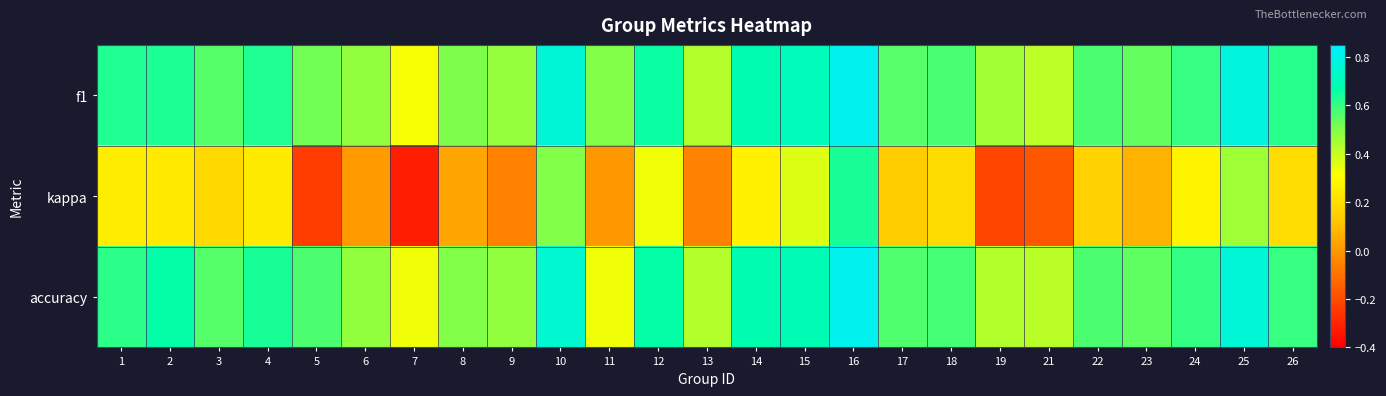

How many series are shown in this chart?

3